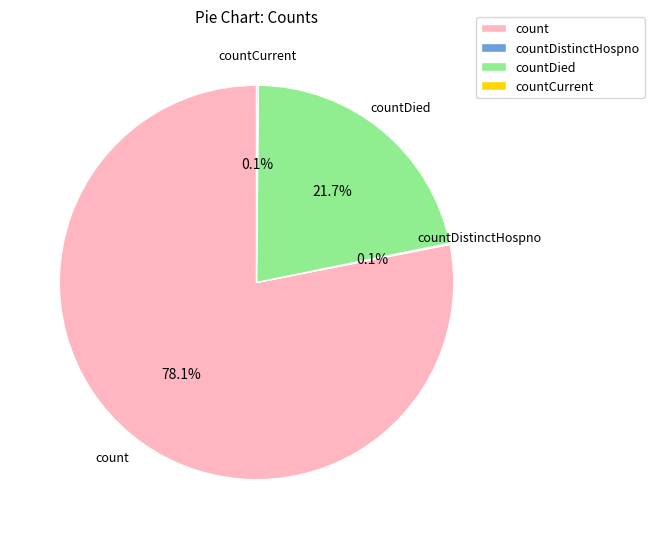

What percentage is NOT represented by countDied?

78.3%